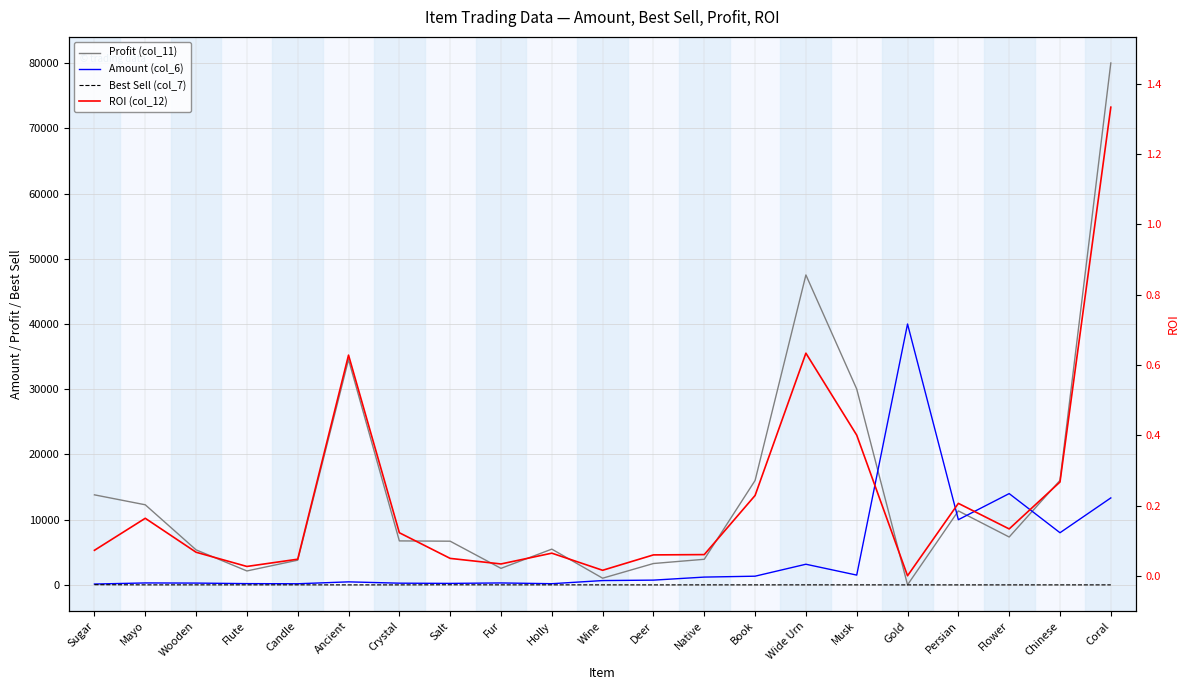

Which series has the largest total across all categories?

Profit (col_11)